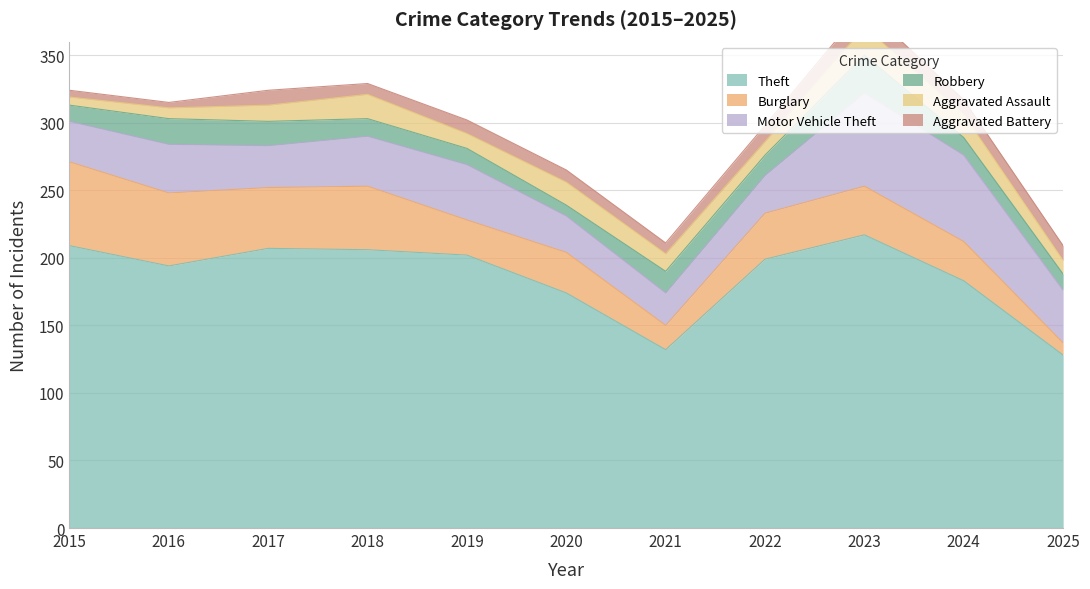

True or false: Motor Vehicle Theft and Robbery cross at least once.

False